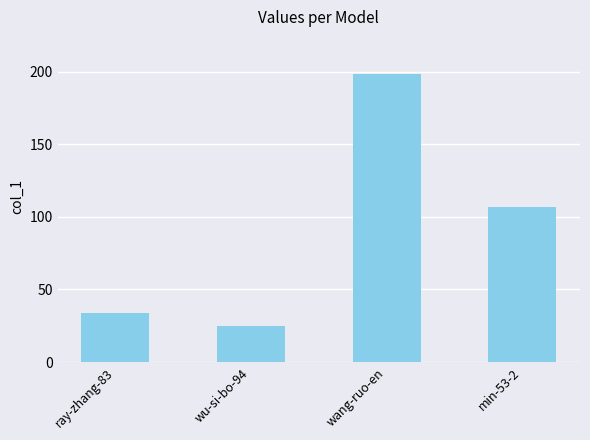

What is the difference between the maximum and minimum values?

173